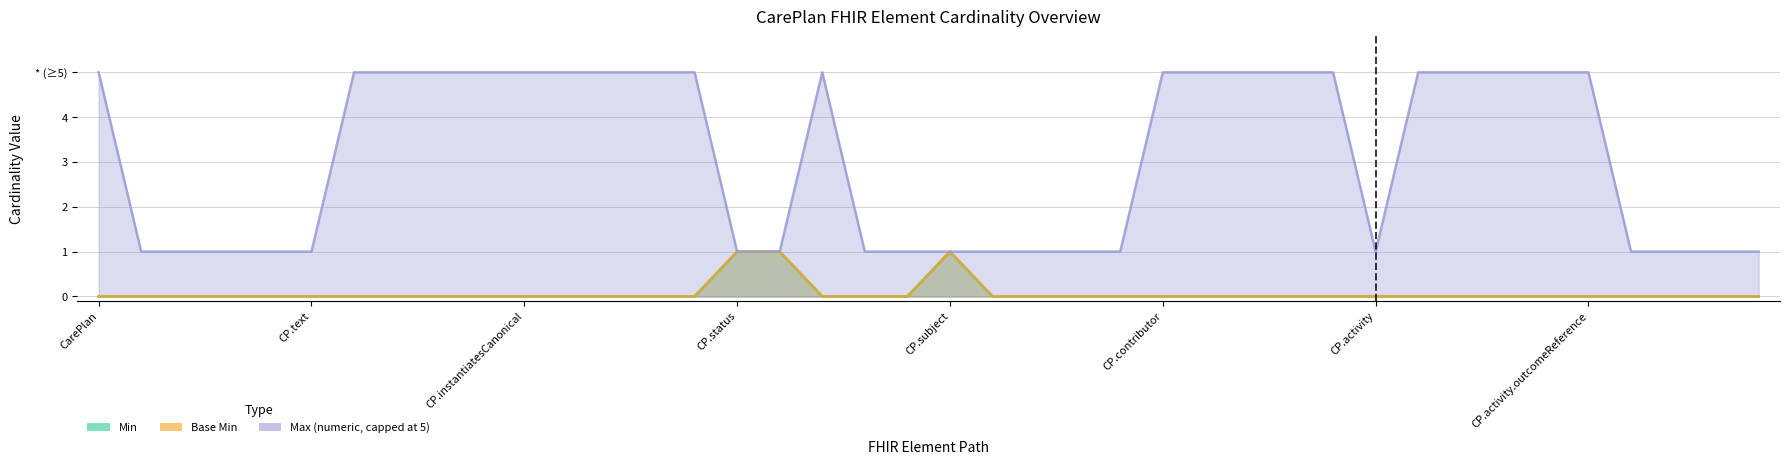

The Min series shows 0 at CarePlan.activity.extension. True or false?

True